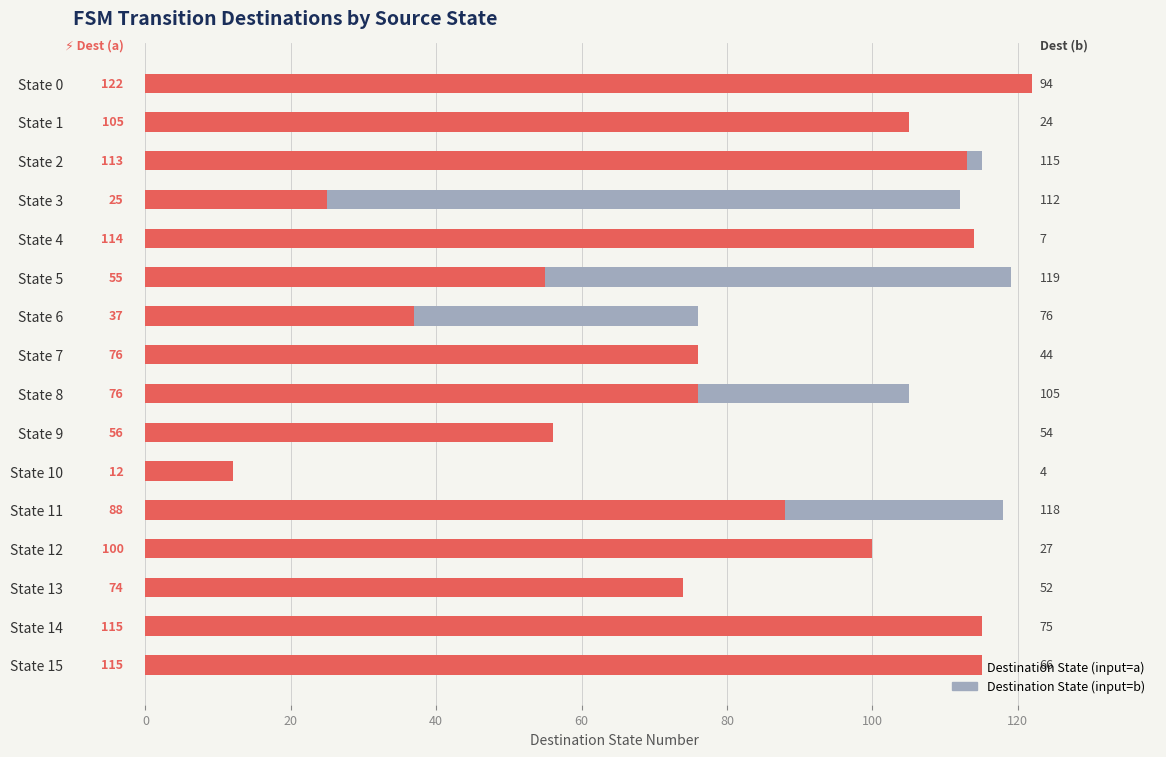

What is the difference between the maximum and minimum values in the Destination State (input=b) series?

115